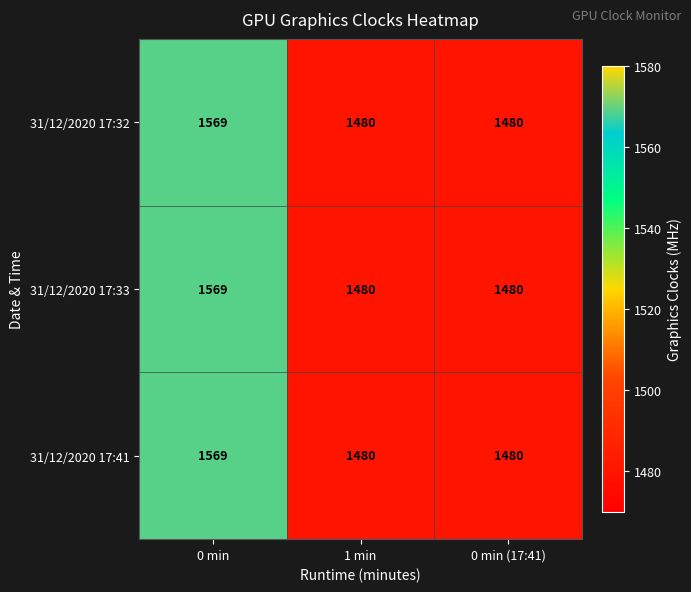

The value of 31/12/2020 17:33 at 0 min is 2611. True or false?

False